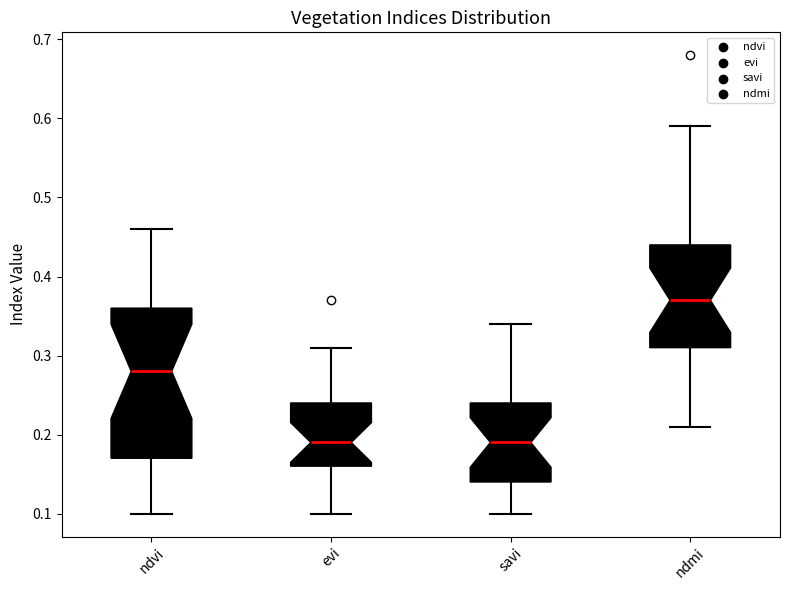

Comparing the boxes themselves (not the whiskers), which one is the tallest?

ndvi